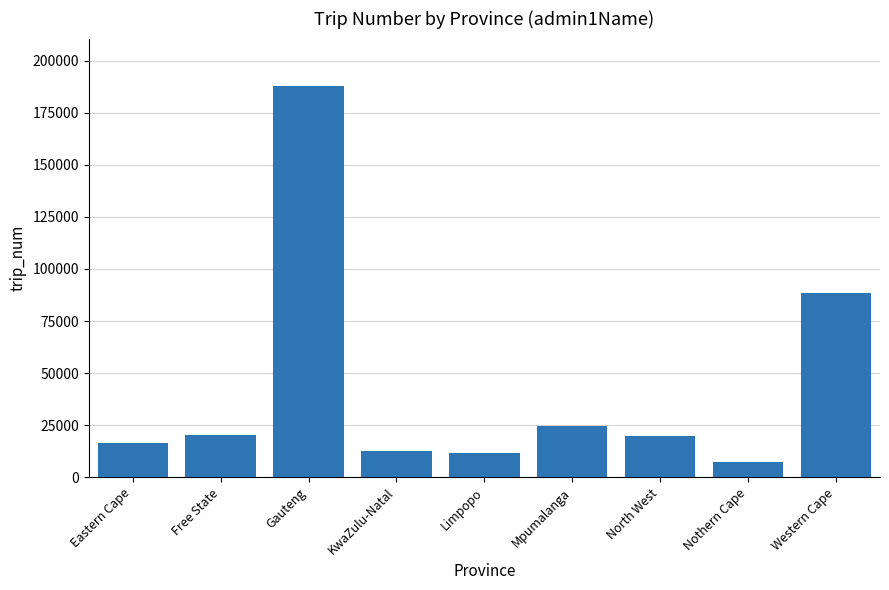

What is the value of the 3rd bar from the left?

188061